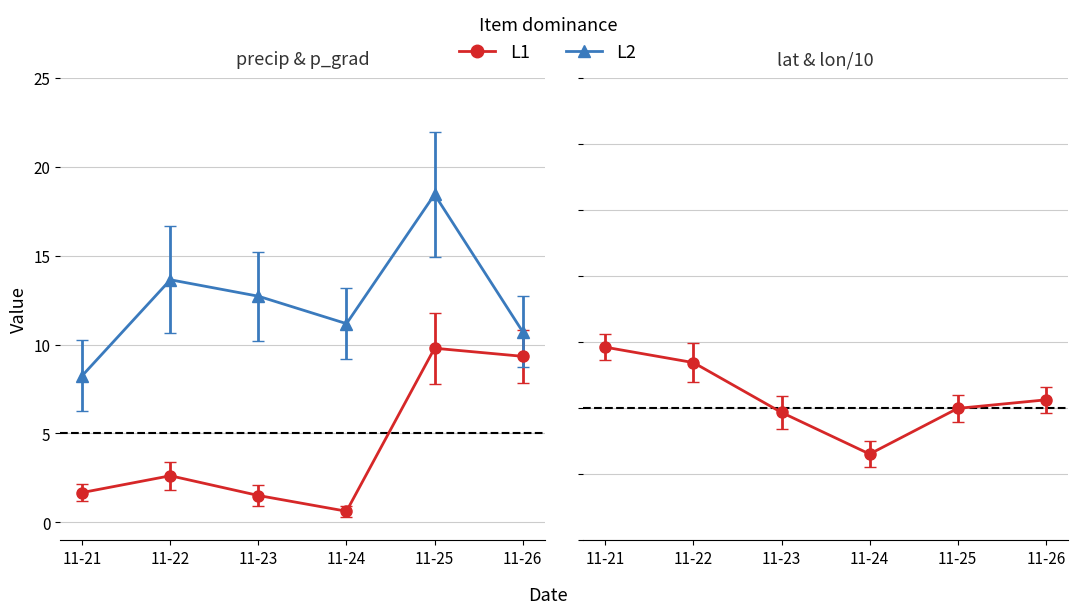

What is the maximum value for p_grad?

18.4